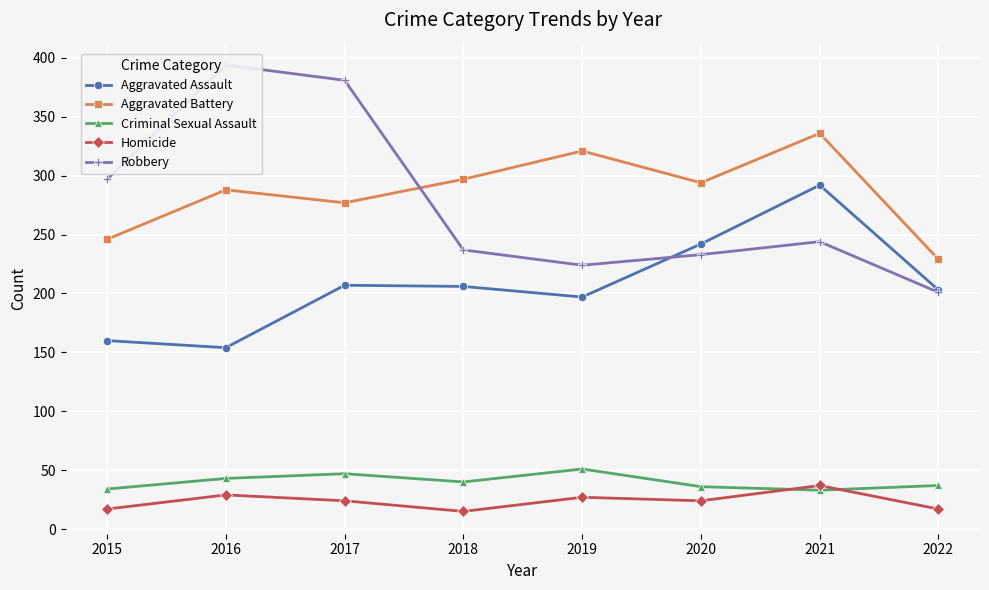

True or false: Aggravated Battery and Homicide intersect in this chart.

False